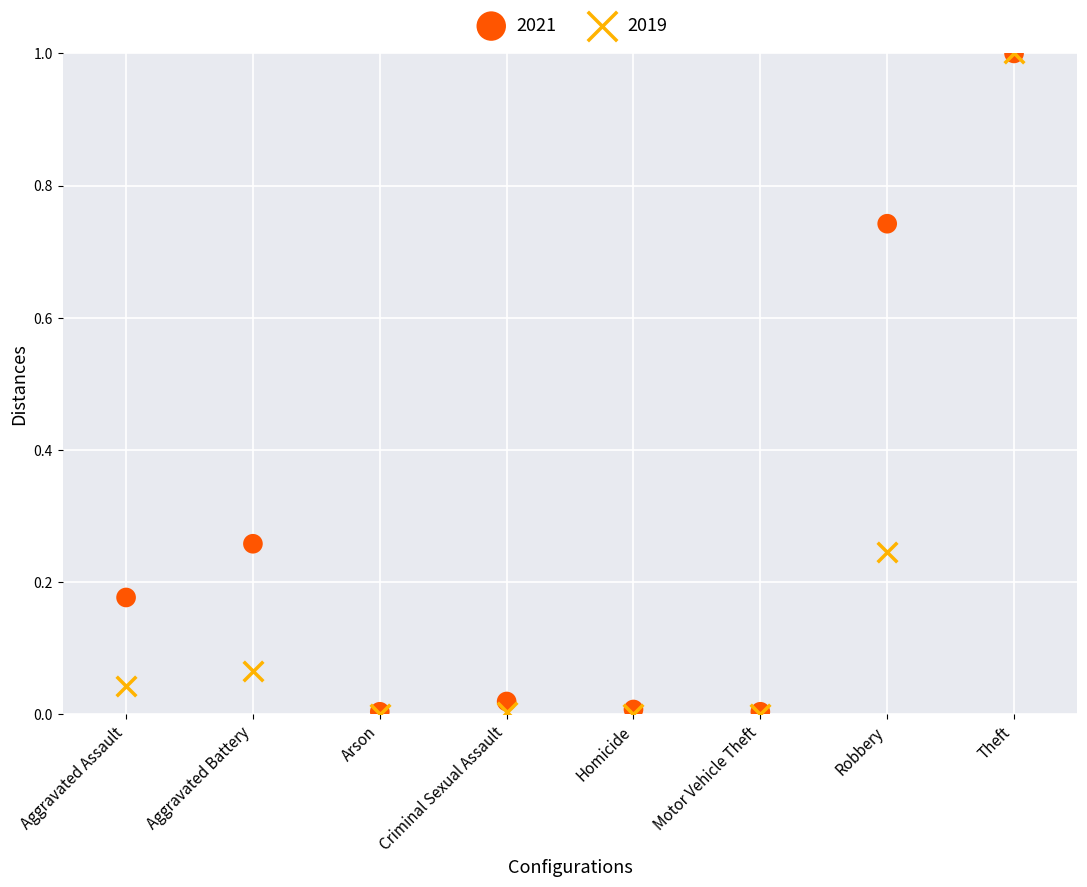

What are all the series names shown in the legend?

2021, 2019